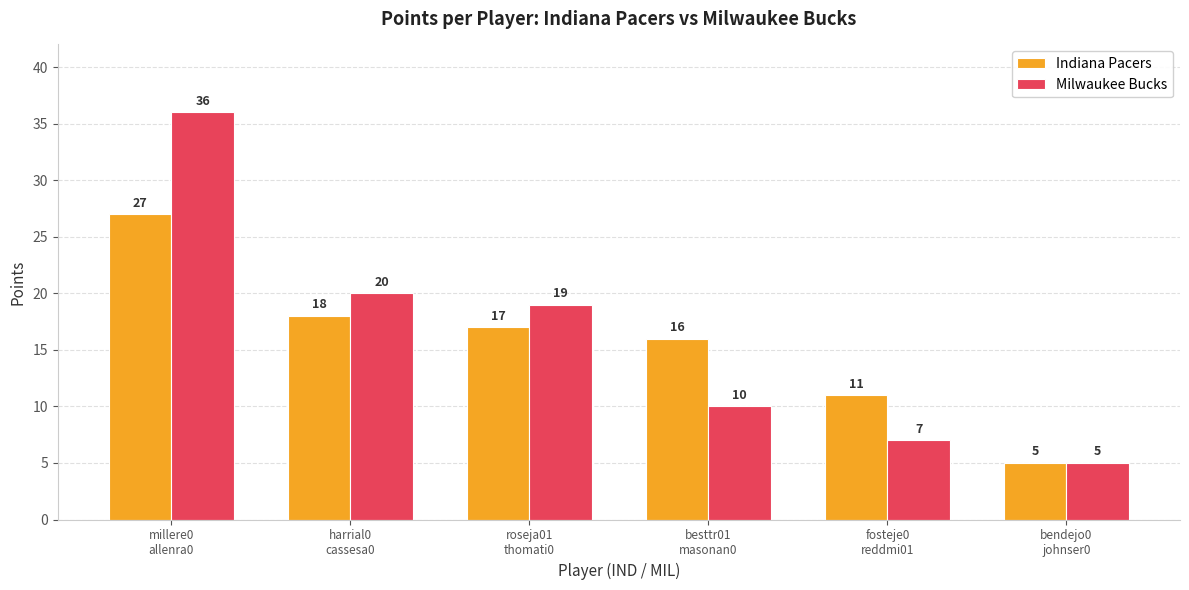

Rank the series by their maximum value, from highest to lowest.

Milwaukee Bucks, Indiana Pacers